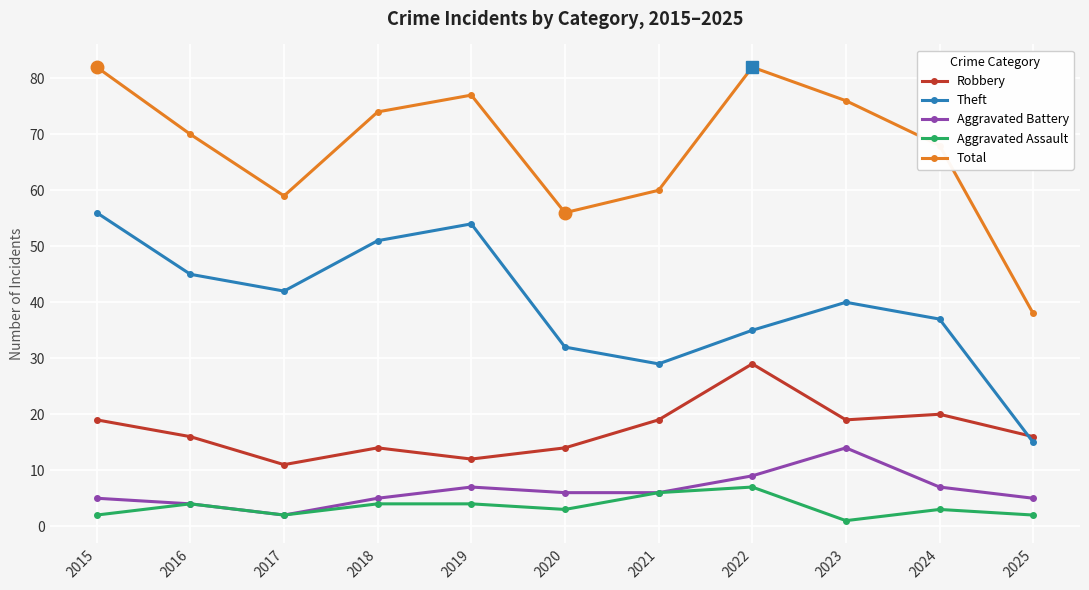

Reading right to left, list all the values displayed in this chart.

Robbery: 2025=16	2024=20	2023=19	2022=29	2021=19	2020=14	2019=12	2018=14	2017=11	2016=16	2015=19
Theft: 2025=15	2024=37	2023=40	2022=35	2021=29	2020=32	2019=54	2018=51	2017=42	2016=45	2015=56
Aggravated Battery: 2025=5	2024=7	2023=14	2022=9	2021=6	2020=6	2019=7	2018=5	2017=2	2016=4	2015=5
Aggravated Assault: 2025=2	2024=3	2023=1	2022=7	2021=6	2020=3	2019=4	2018=4	2017=2	2016=4	2015=2
Total: 2025=38	2024=68	2023=76	2022=82	2021=60	2020=56	2019=77	2018=74	2017=59	2016=70	2015=82